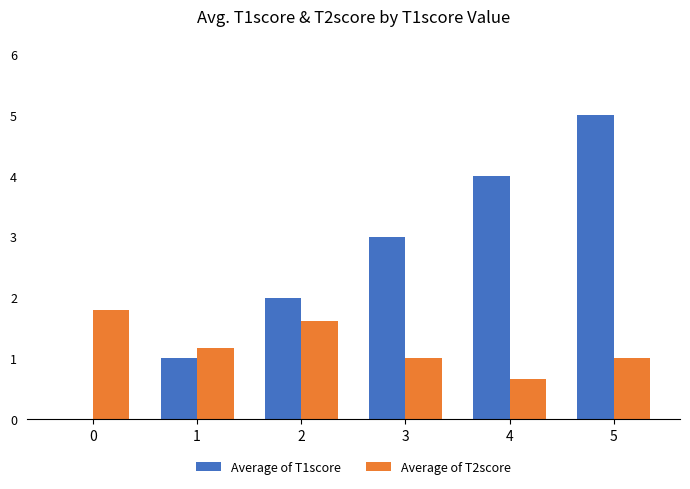

What is the greatest value displayed?

5.0